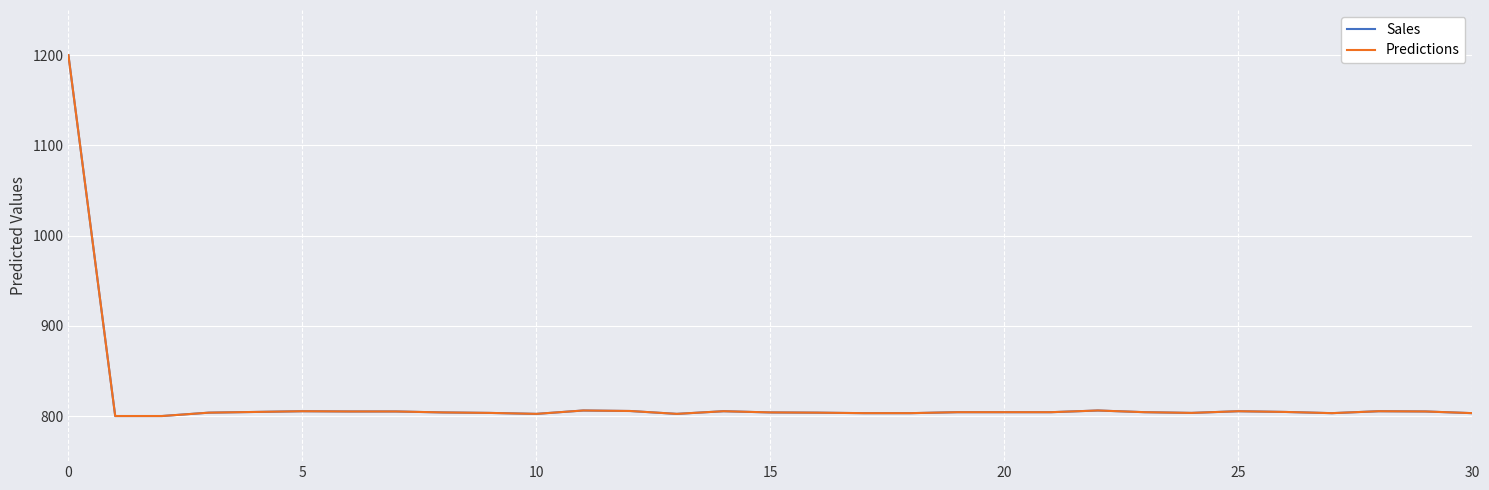

What is the minimum value shown in the chart?

800.0